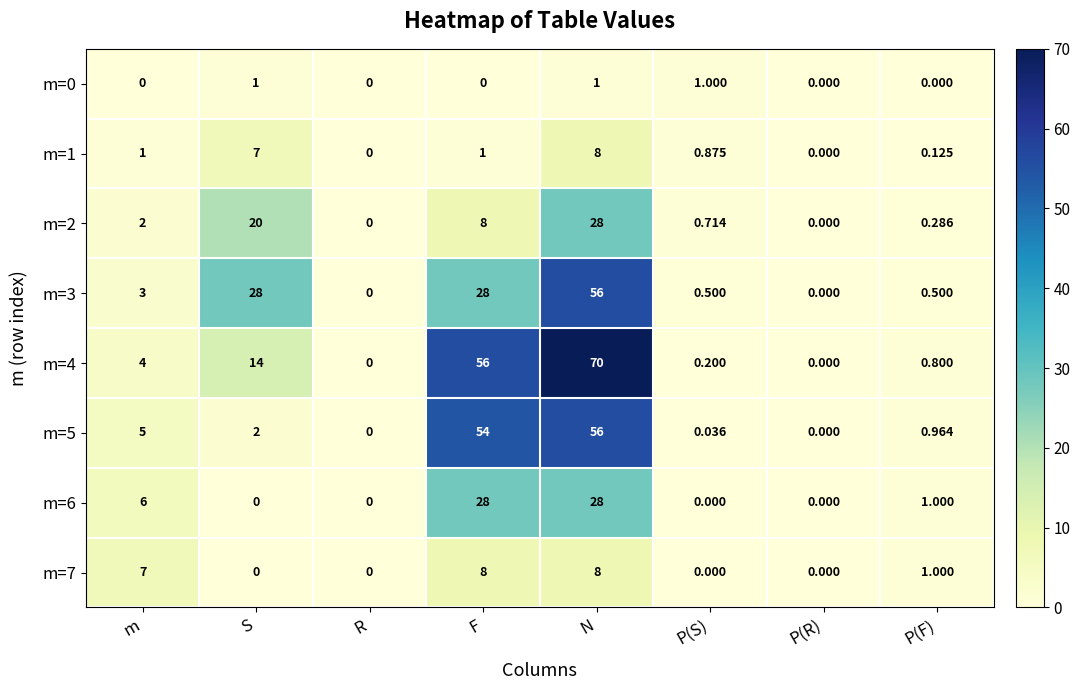

At which label does m=5 first exceed 2?

m